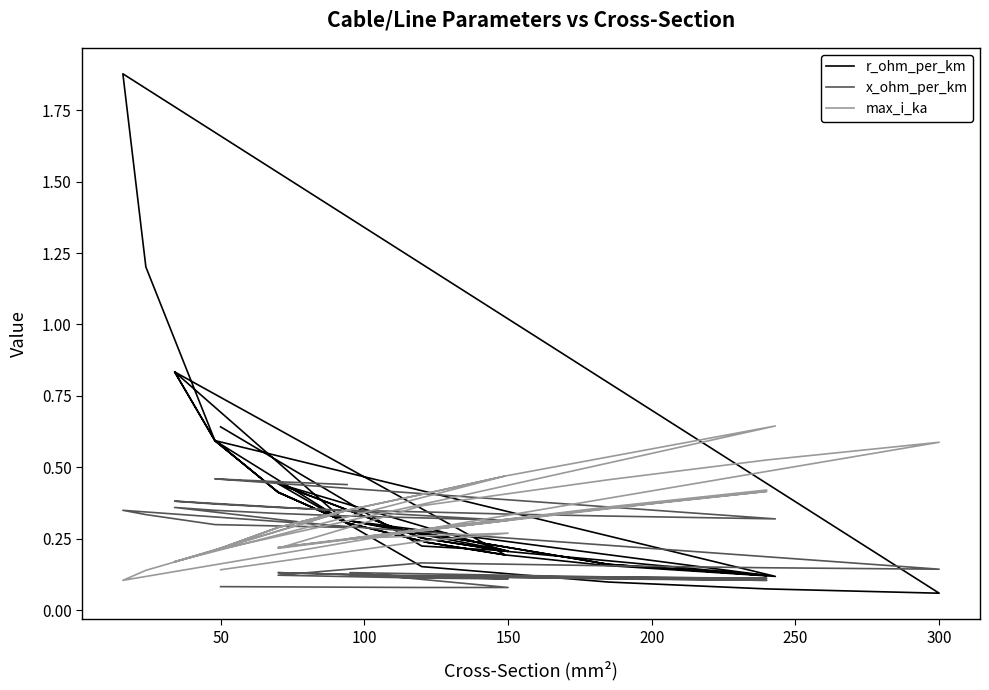

True or false: x_ohm_per_km has more than 0 points higher than both neighbors.

True